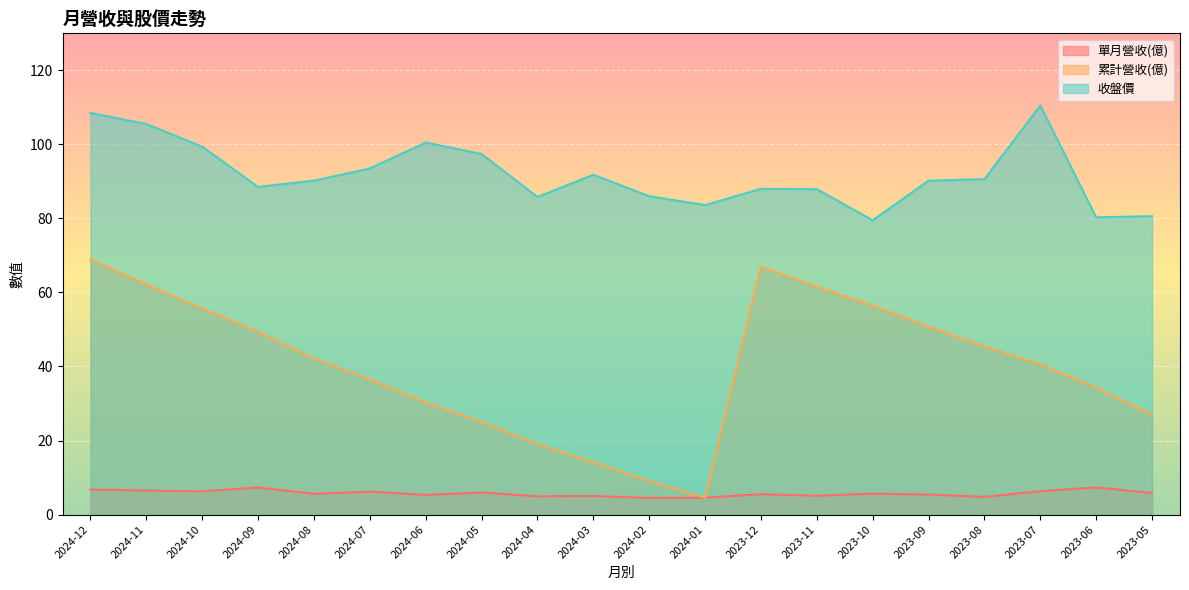

Which series has the widest spread of values?

累計營收(億)